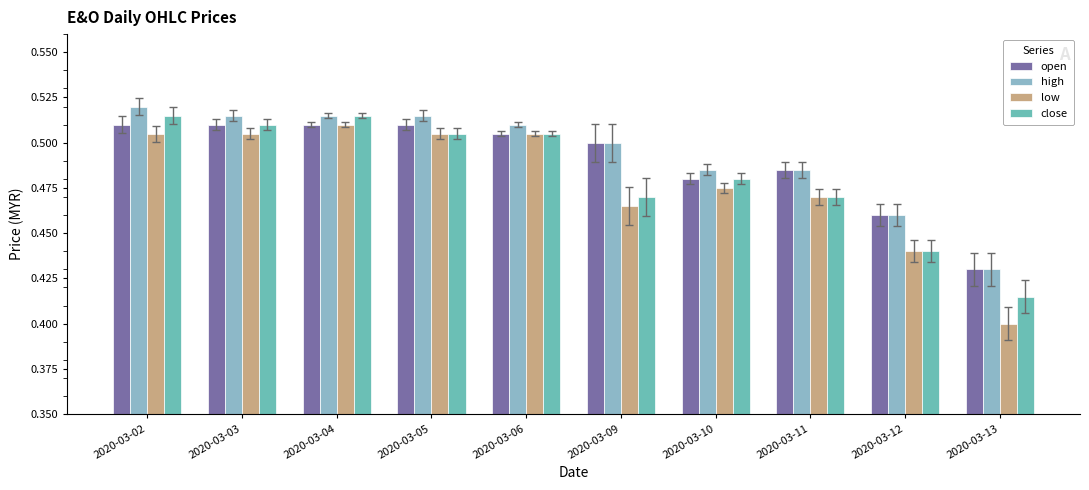

Is it true that close equals 0.5 at 2020-03-09?

True